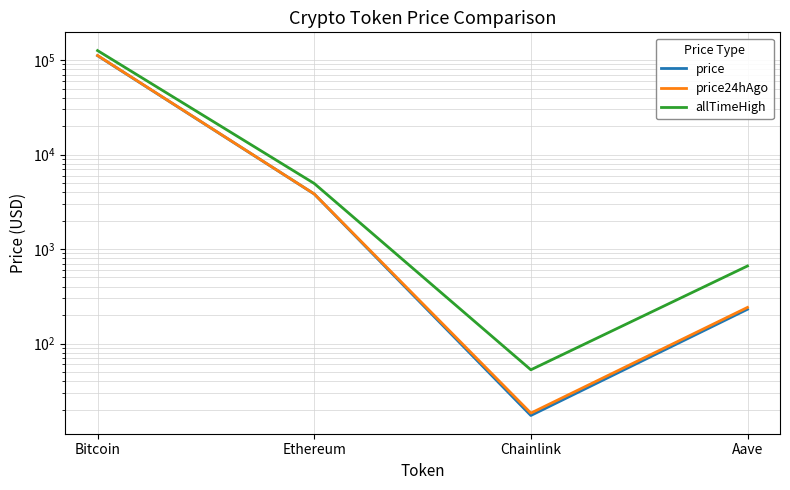

What is the difference between the maximum and second lowest values in the allTimeHigh series?

125418.3